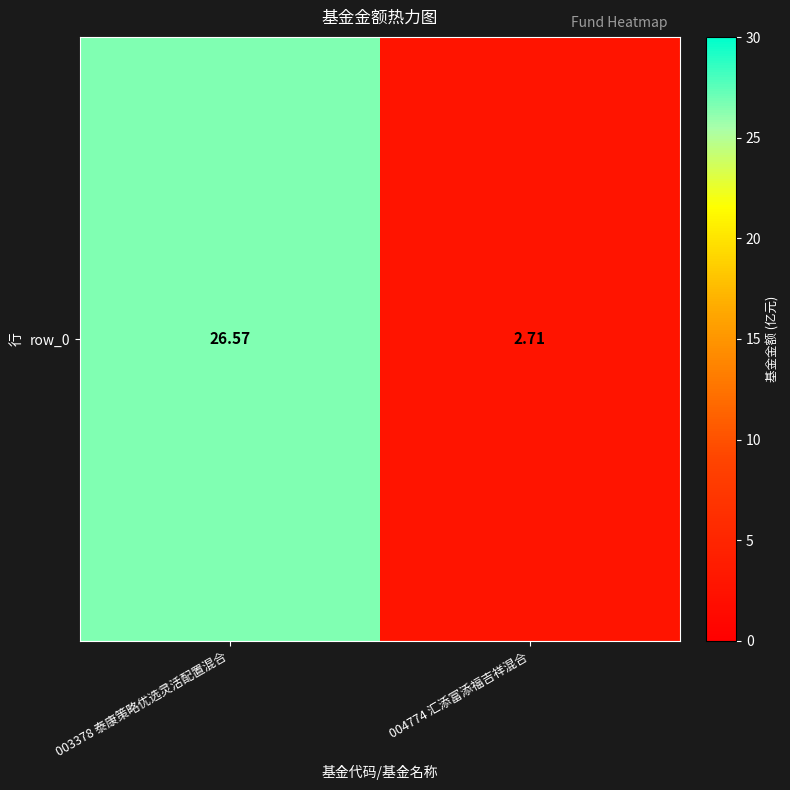

What is the average value?

14.6